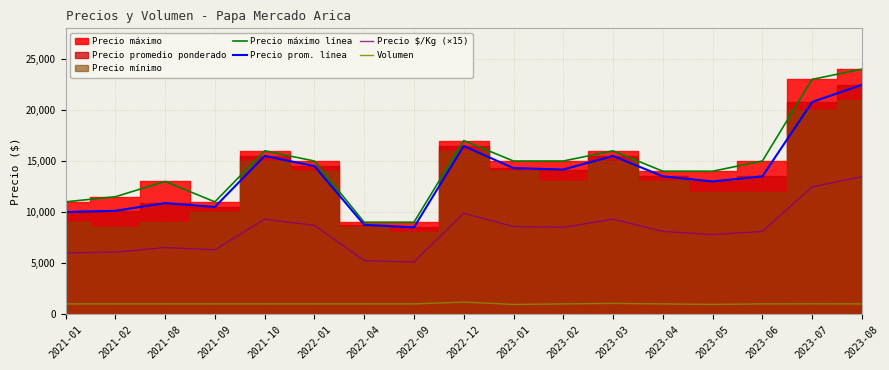

Rank the categories by Precio máximo línea value from highest to lowest.

2023-08, 2023-07, 2022-12, 2021-10, 2023-03, 2022-01, 2023-01, 2023-02, 2023-06, 2023-04, 2023-05, 2021-08, 2021-02, 2021-01, 2021-09, 2022-04, 2022-09